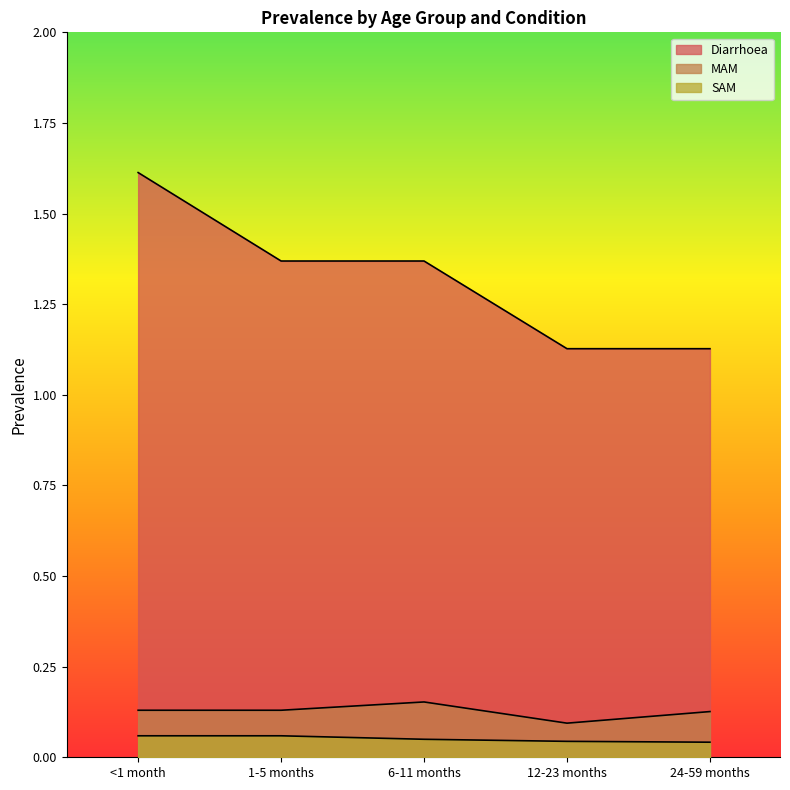

Does the chart display data point markers on the line(s)?

No